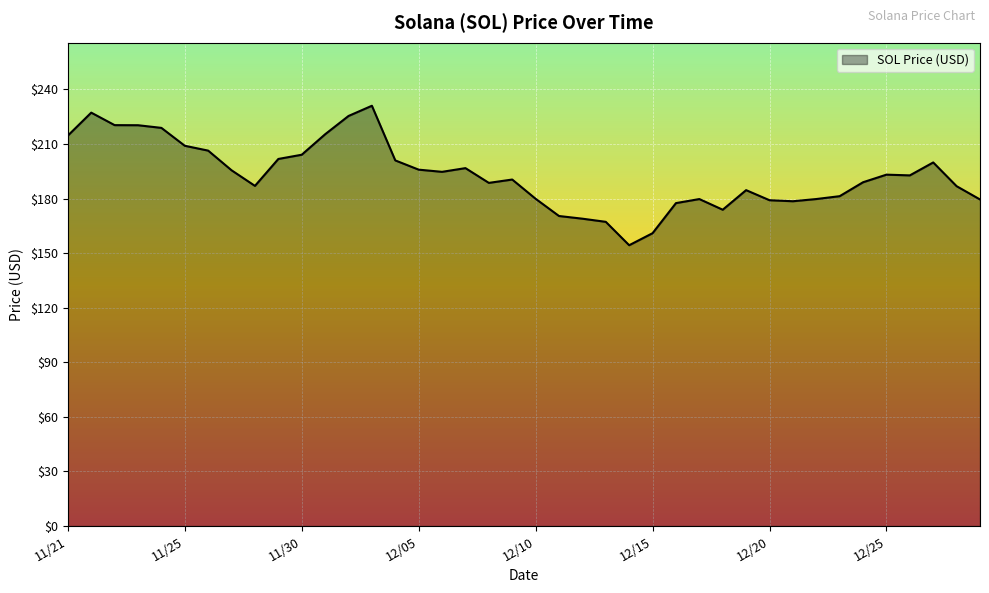

What is the minimum value shown in the chart?

154.3